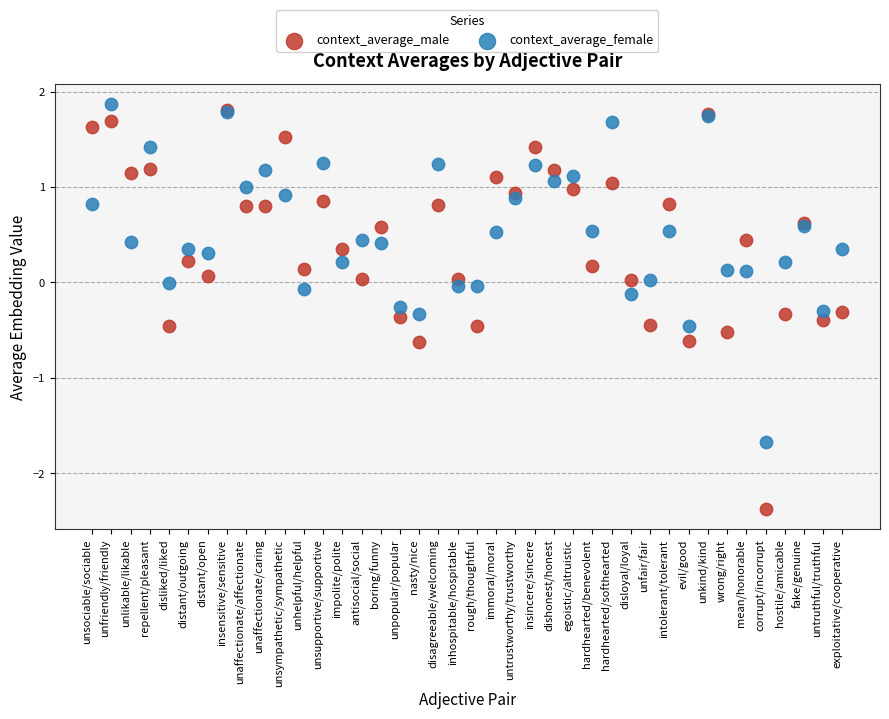

Which series has the largest Y range (max minus min)?

context_average_male